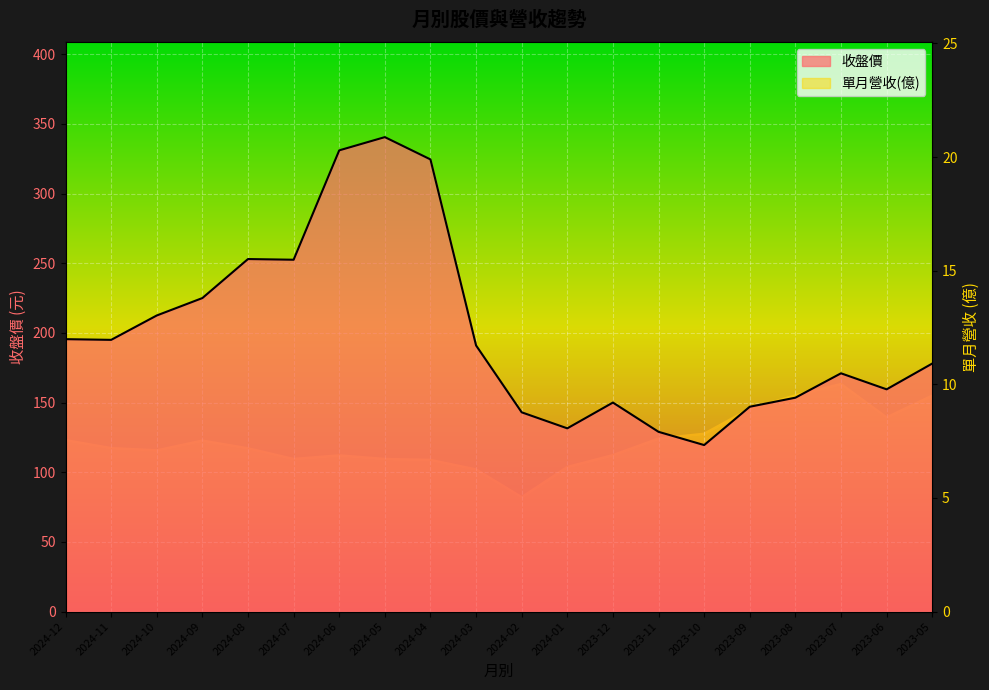

True or false: 單月營收(億) and 收盤價 intersect in this chart.

False